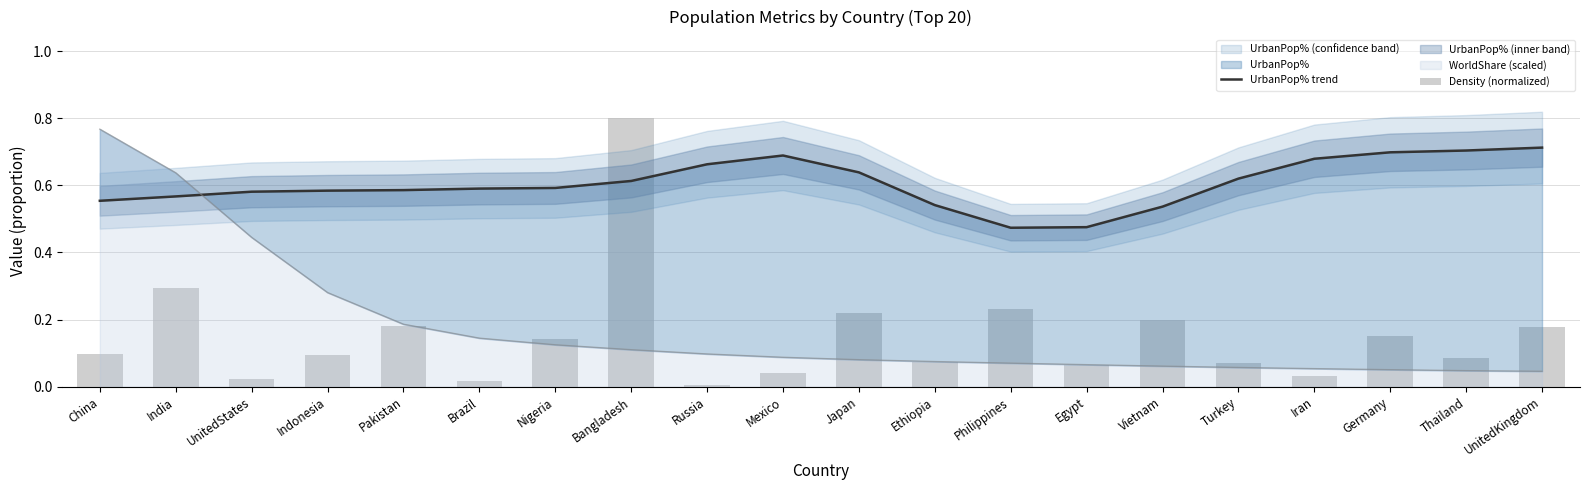

Reading right to left, transcribe all the data shown in this chart.

UrbanPop% trend: 0.7	0.7	0.7	0.7	0.6	0.5	0.5	0.5	0.5	0.6	0.7	0.7	0.6	0.6	0.6	0.6	0.6	0.6	0.6	0.6
Density (normalized): 0.2	0.1	0.2	0.0	0.1	0.2	0.1	0.2	0.1	0.2	0.0	0.0	0.8	0.1	0.0	0.2	0.1	0.0	0.3	0.1